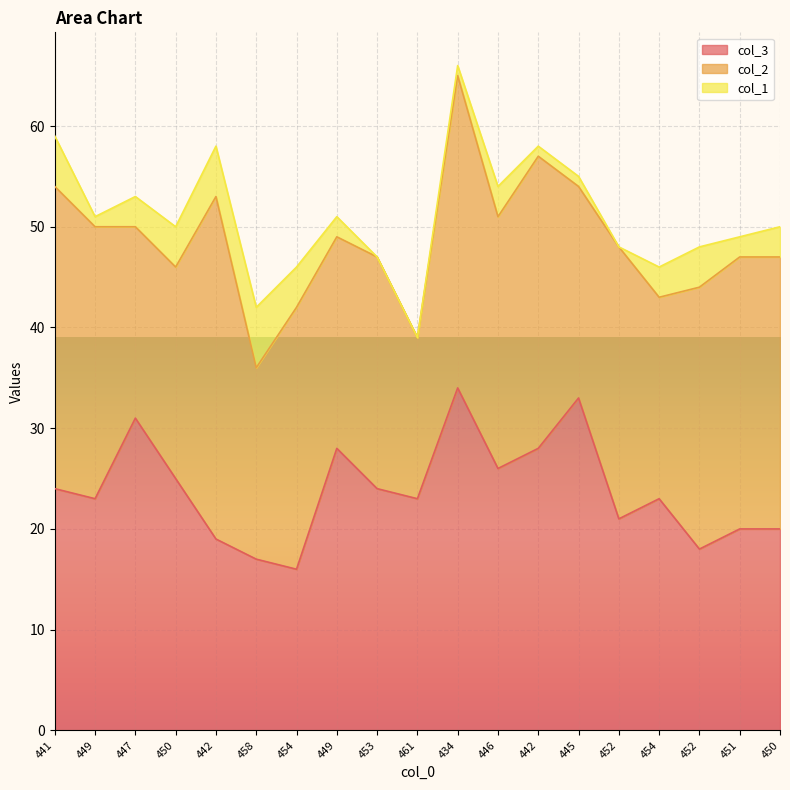

At which label does col_1 first exceed 3?

441